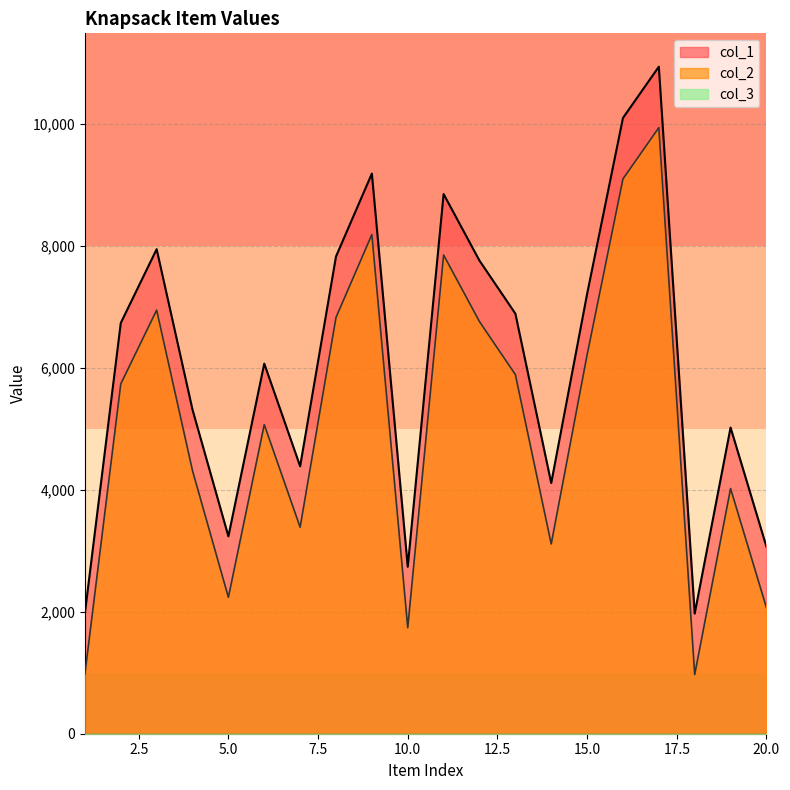

True or false: col_2 and col_1 cross at least once.

False